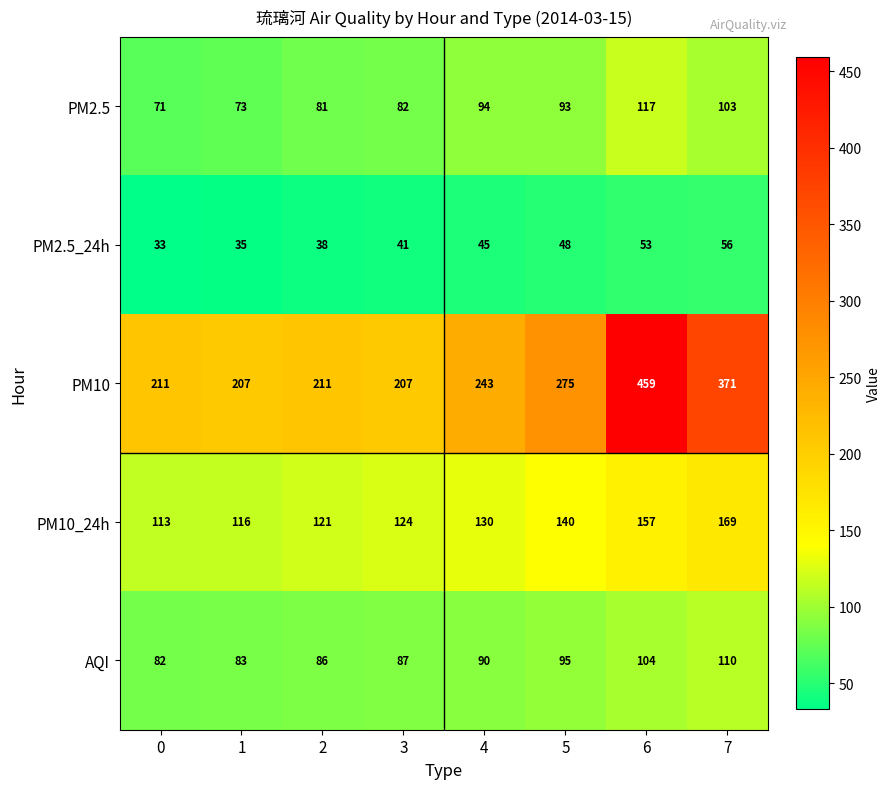

How many series are shown in this chart?

5